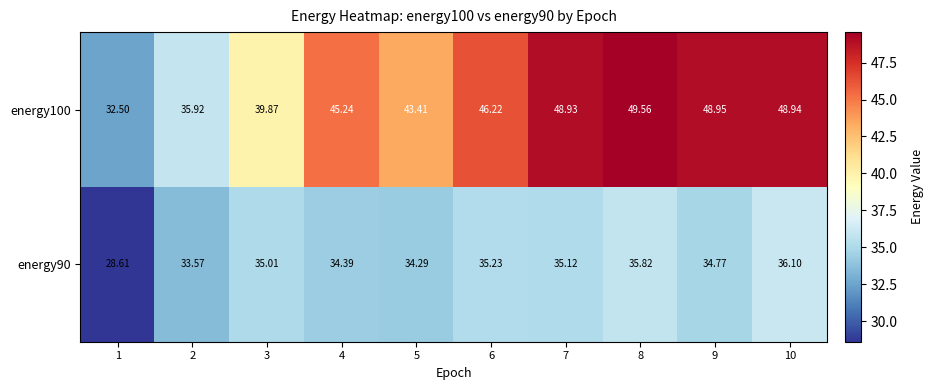

Is the value of energy90 at 3 greater than the value of energy100 at 7?

No